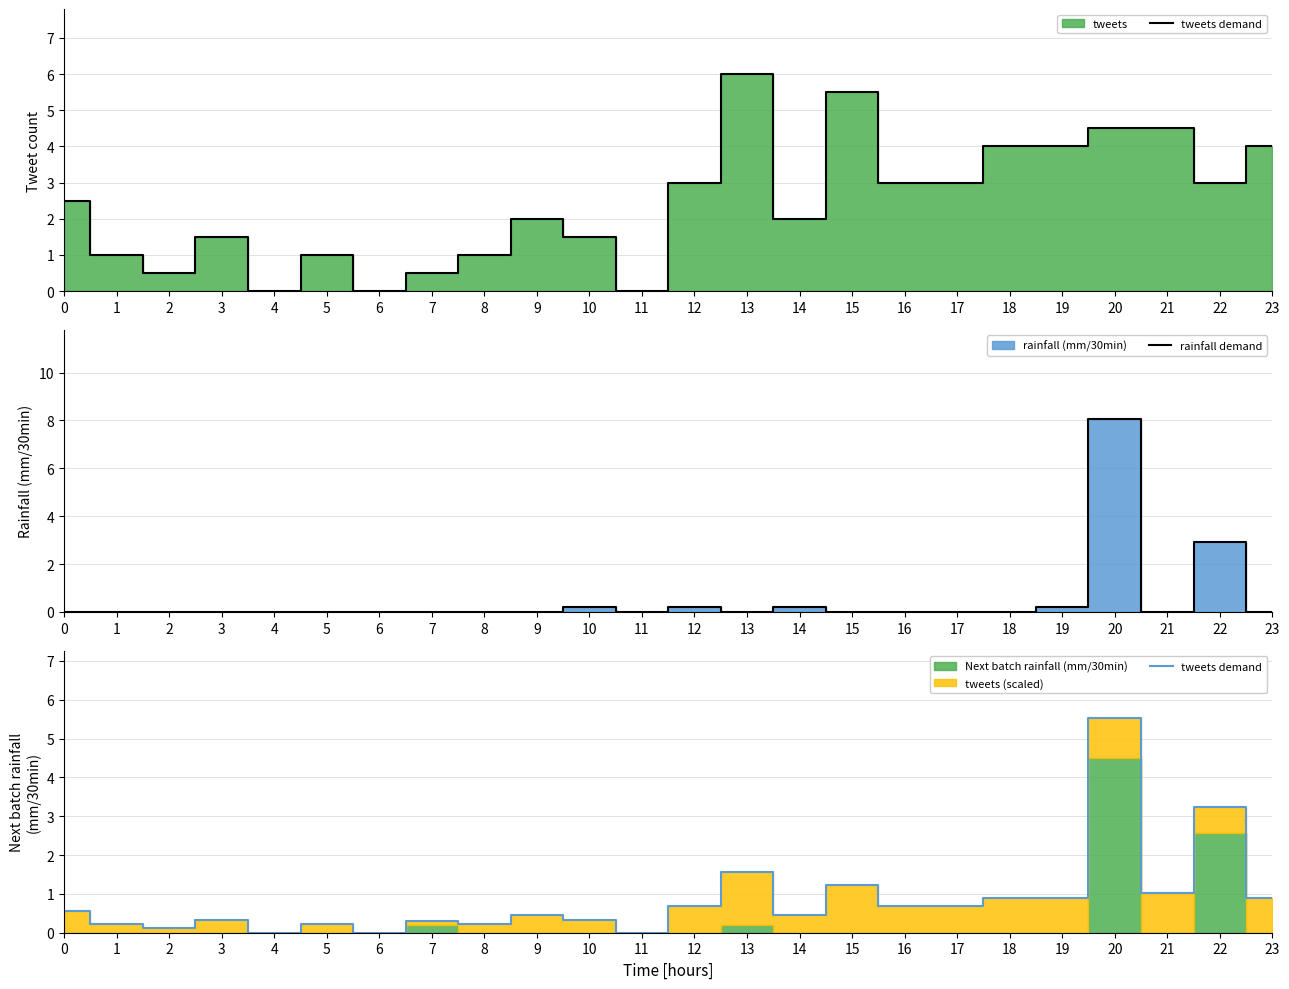

Which has a higher value, 1 or 8?

1